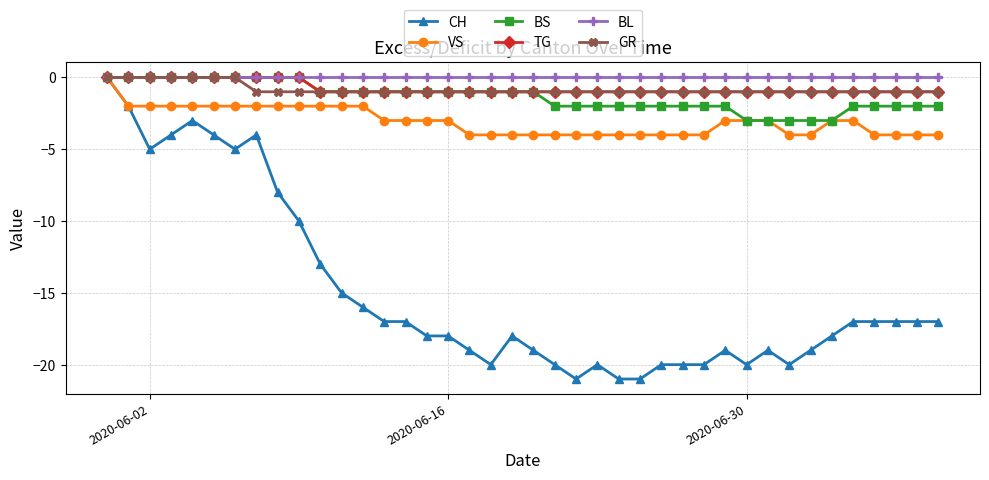

What is the value of the GR point at the 20th from the left?

-1